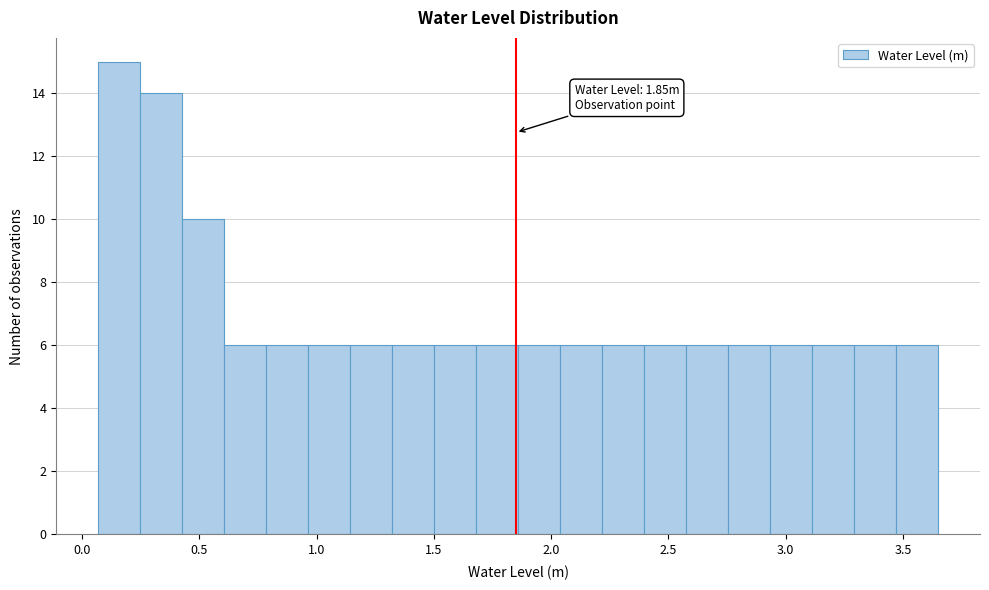

Read against the x-axis, roughly where is the centre of the tallest bar?

0.15